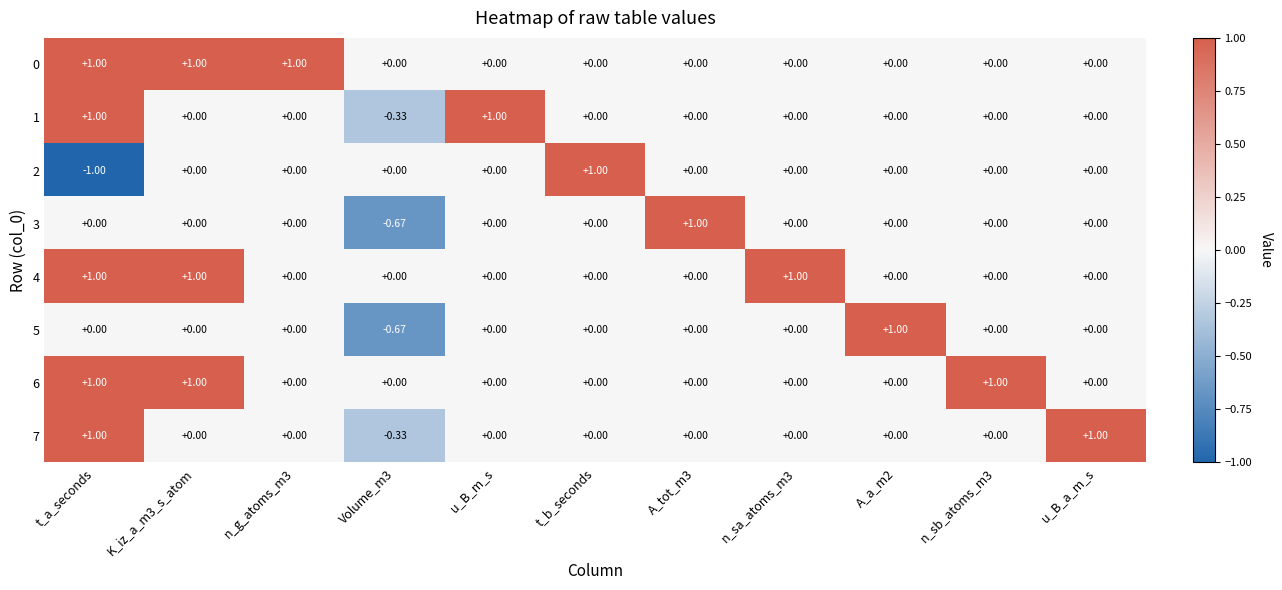

Which label corresponds to the smallest value in the chart?

t_a_seconds